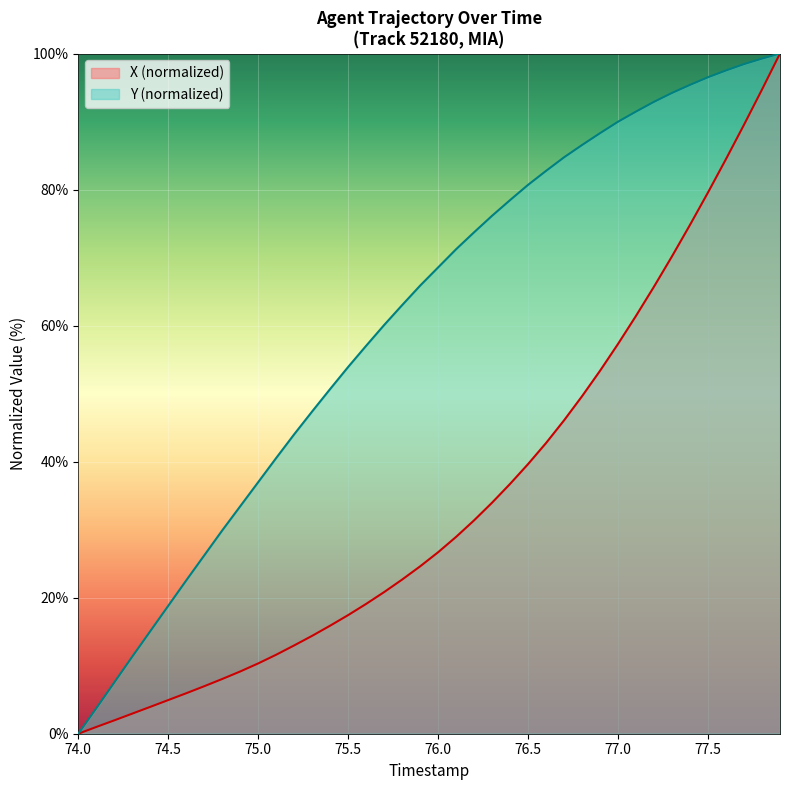

How many positive values does the X series have?

39